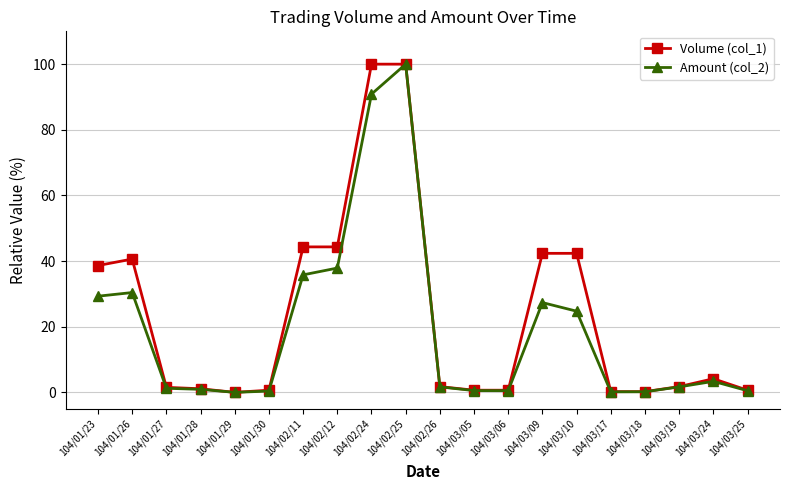

True or false: Volume (col_1) has more than 1 points higher than both neighbors.

True